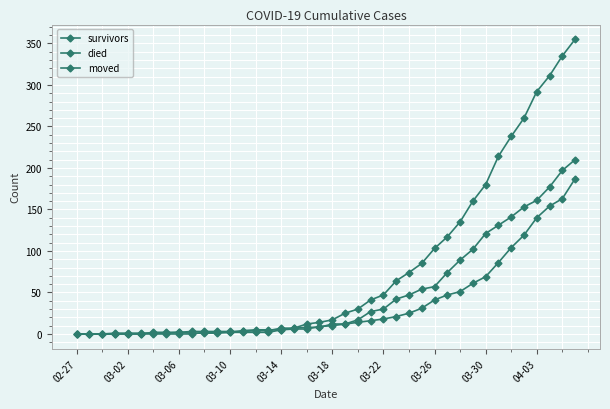

How many series are shown in this chart?

3